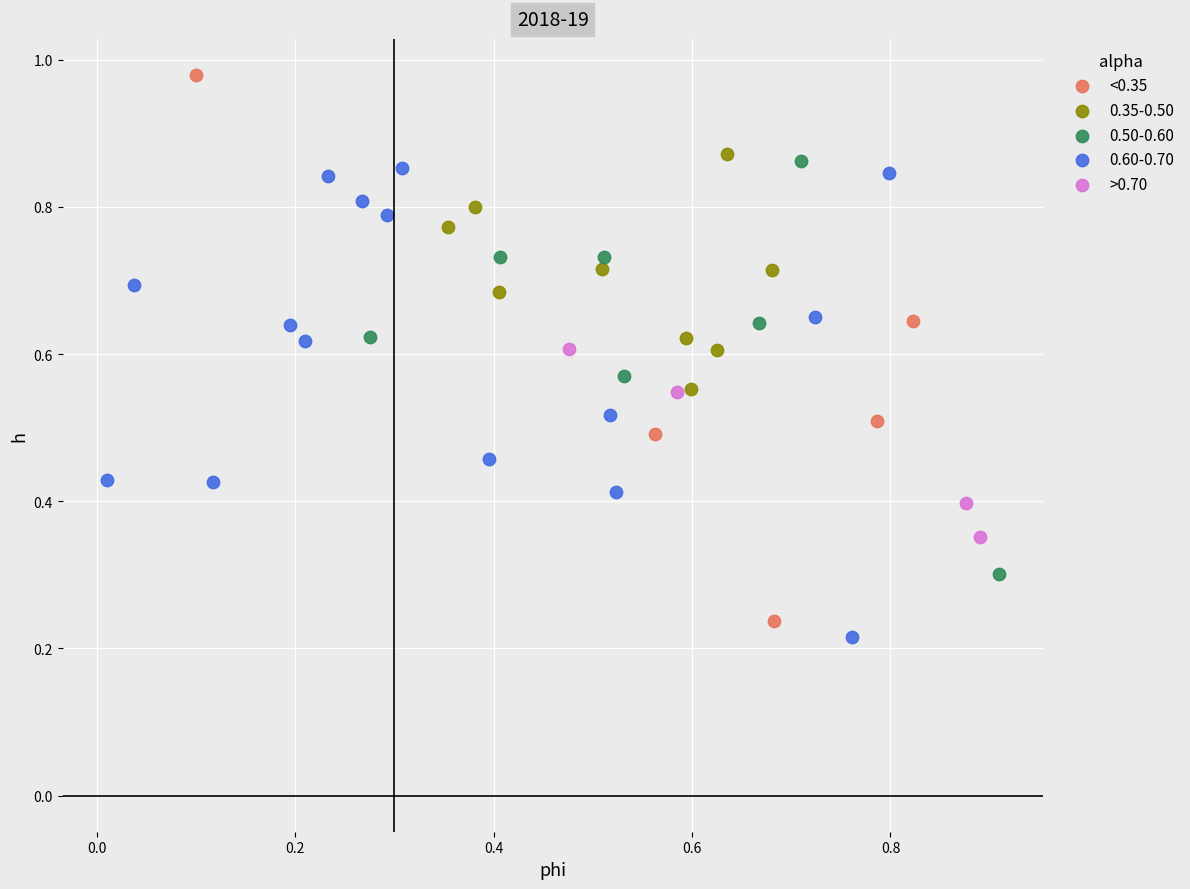

What are all the series names shown in the legend?

<0.35, 0.35-0.50, 0.50-0.60, 0.60-0.70, >0.70